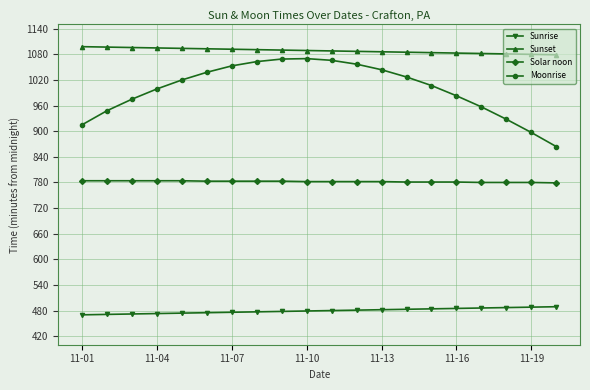

True or false: Moonrise has more than 0 interior local peaks.

True